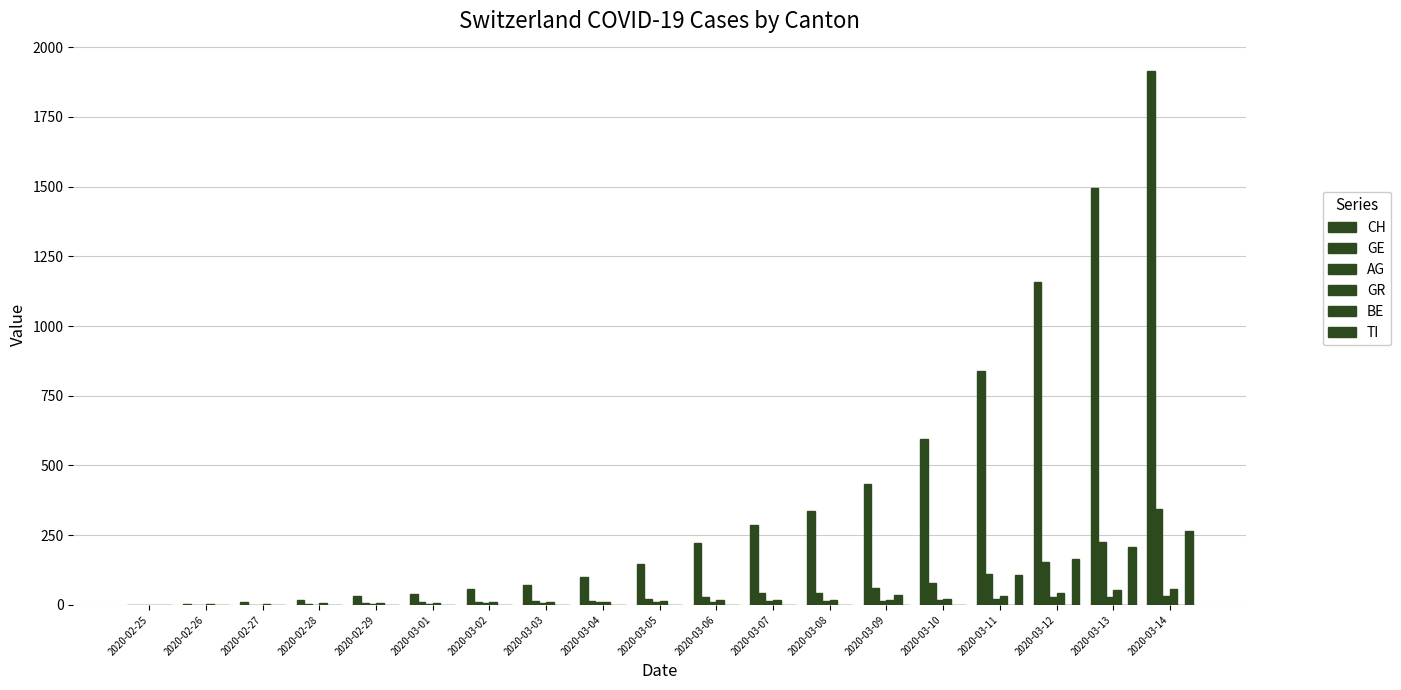

What value does the GE series have at 2020-02-27?

1